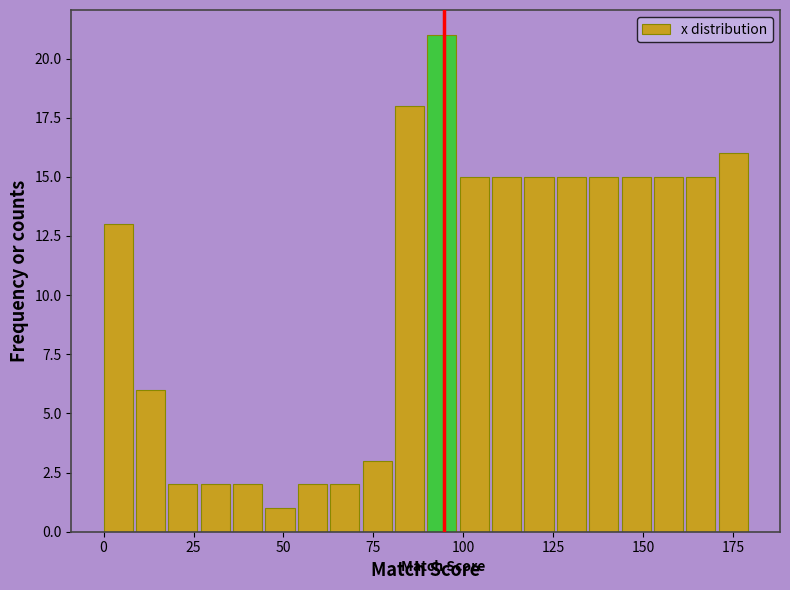

Around what value on the x-axis is the tallest bar? Give the approximate position of its centre, as read against the axis.

95